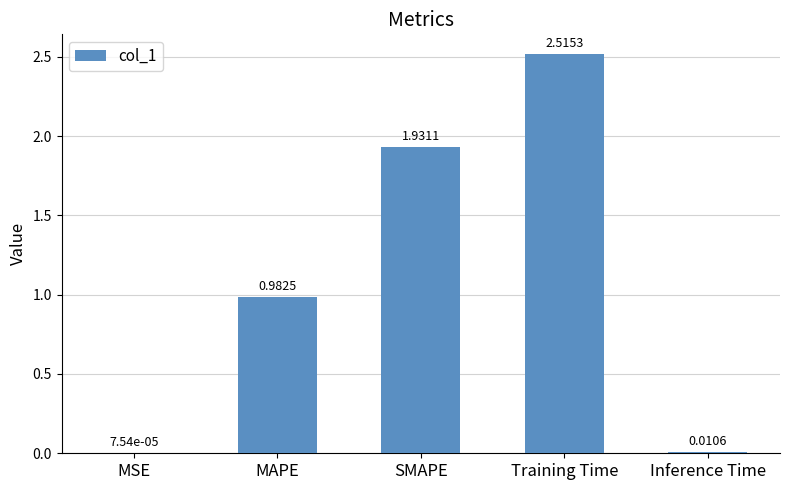

Which category has the highest value across all series?

Training Time